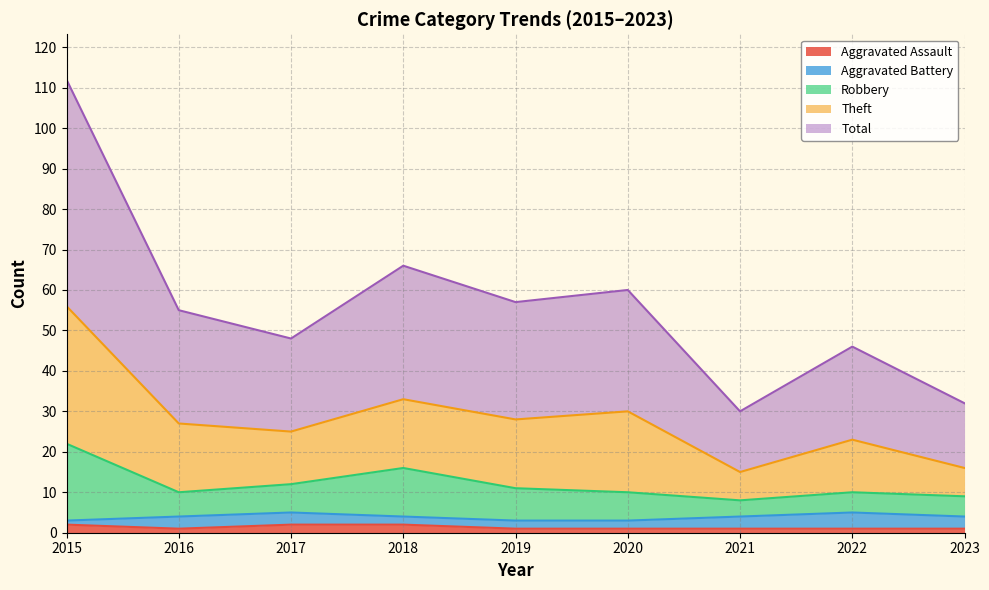

Does the chart have visible grid lines?

Yes